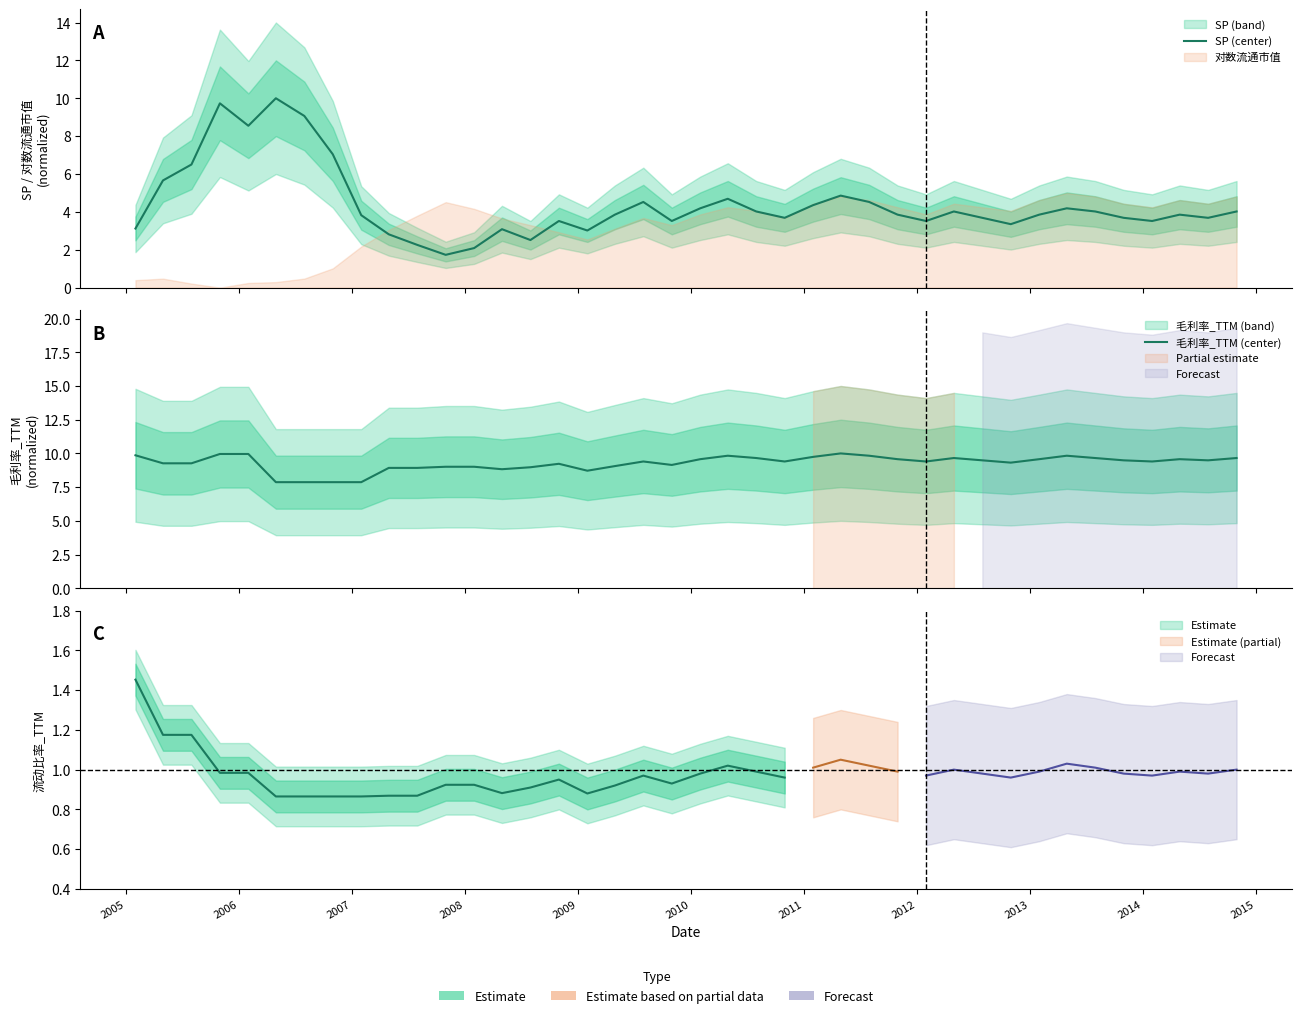

What is the total value across all series at 2006?

15.8